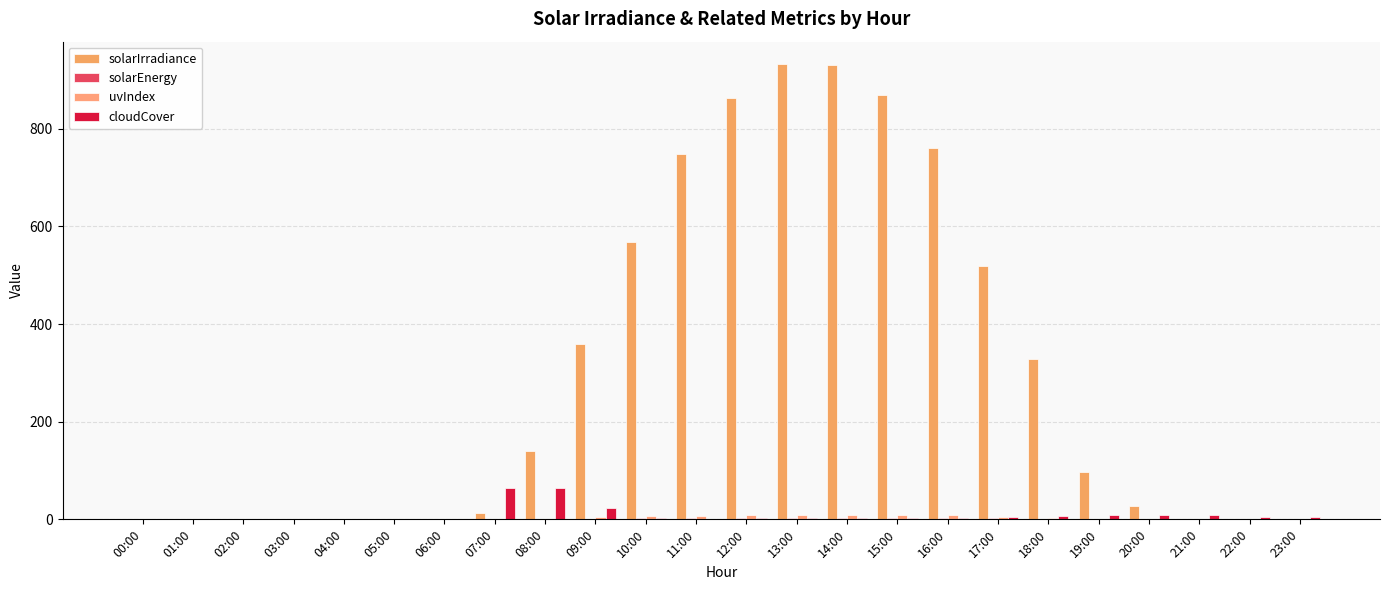

Reading right to left, transcribe all the data shown in this chart.

solarIrradiance: 0.0	0.0	0.0	28.0	97.0	329.0	520.0	761.0	870.0	930.0	932.0	863.0	749.0	568.0	359.0	139.0	14.0	0.0	0.0	0.0	0.0	0.0	0.0	0.0
solarEnergy: 0.0	0.0	0.0	0.1	0.3	1.2	1.9	2.7	3.1	3.3	3.4	3.1	2.7	2.0	1.3	0.5	0.1	0.0	0.0	0.0	0.0	0.0	0.0	0.0
uvIndex: 0.0	0.0	0.0	0.0	1.0	3.0	5.0	8.0	9.0	9.0	9.0	9.0	7.0	6.0	4.0	1.0	0.0	0.0	0.0	0.0	0.0	0.0	0.0	0.0
cloudCover: 4.6	4.6	8.3	8.3	8.3	7.8	4.6	2.5	2.5	2.5	2.5	2.5	0.0	2.5	22.7	64.5	63.3	0.0	0.0	0.0	0.0	0.0	0.0	0.0